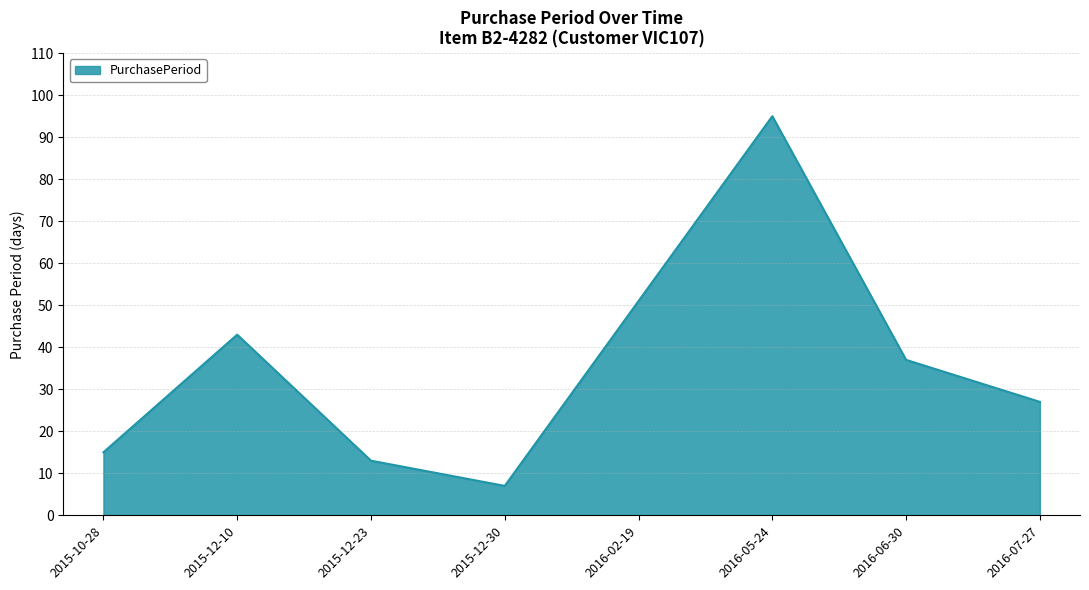

At which category does the data reach its first local peak?

2015-12-10